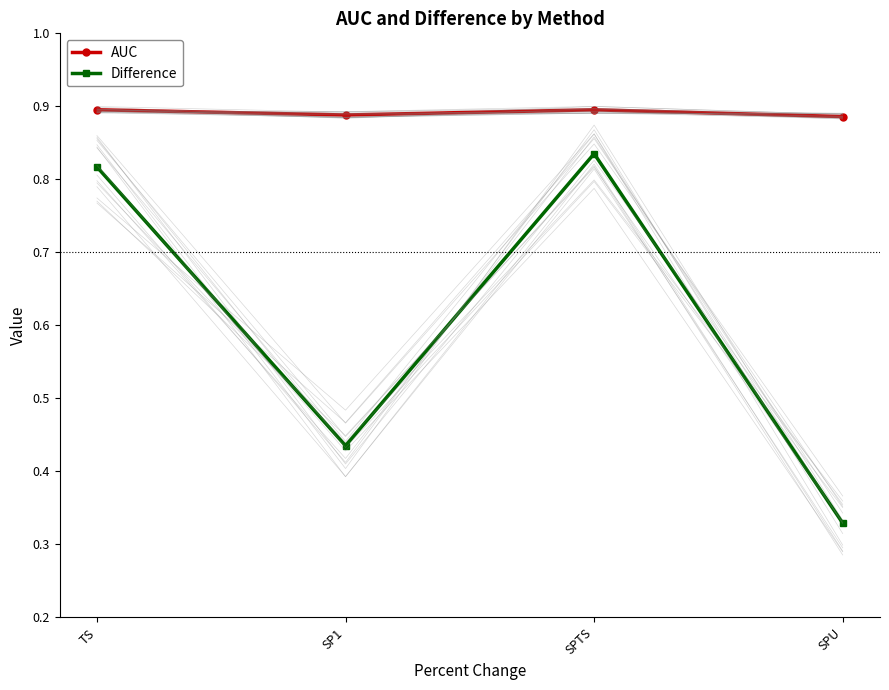

Does the chart have visible grid lines?

No